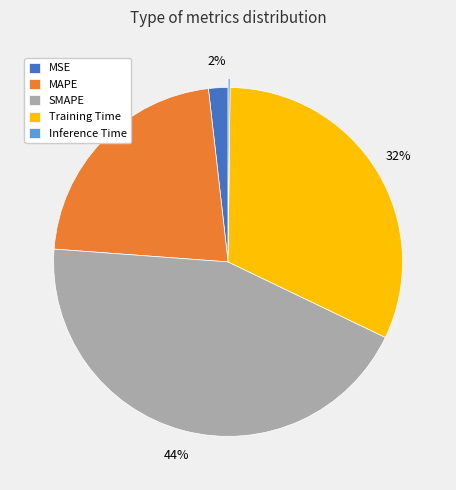

Does MSE represent more than half of the total?

No